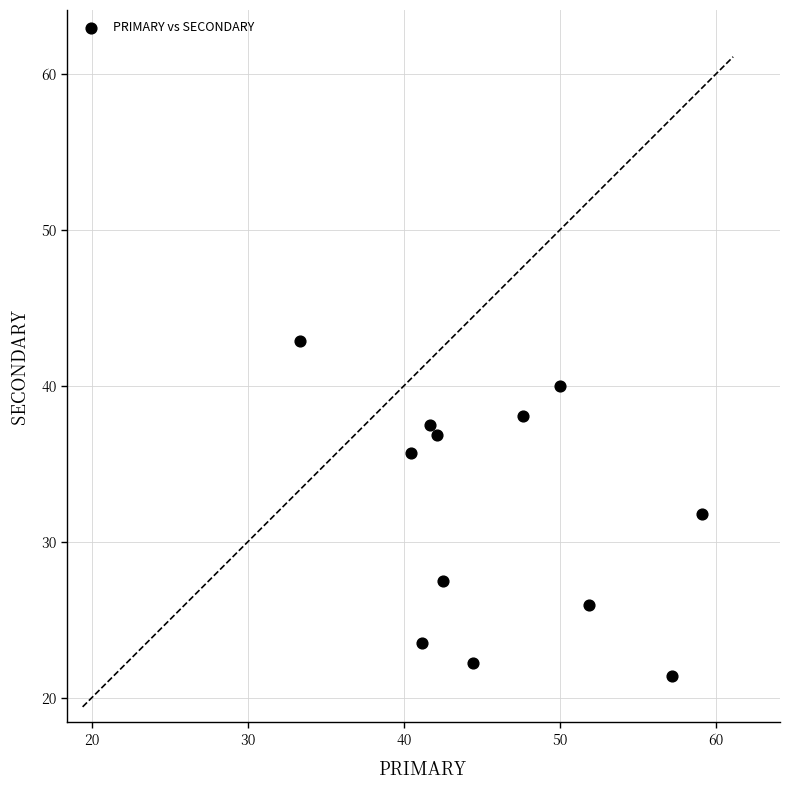

What is the average Y value?

32.0